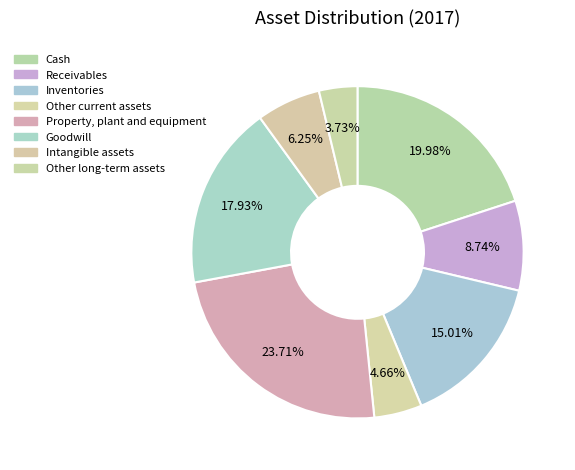

What percentage is the Other current assets slice, to the nearest percent?

5%